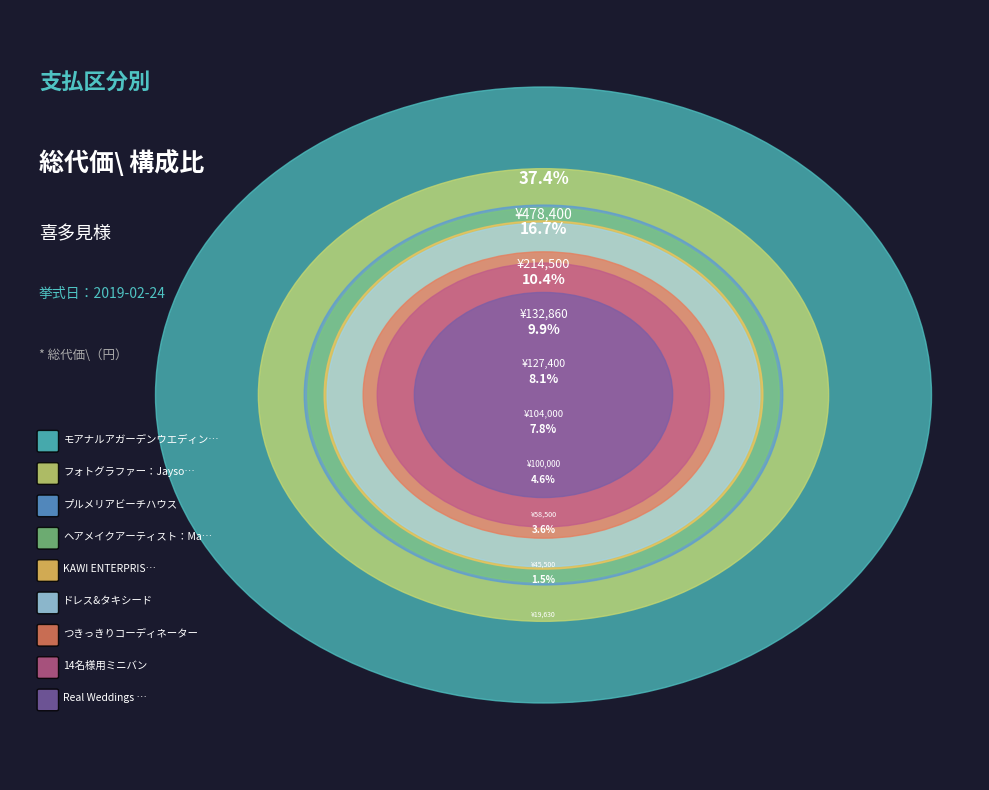

Is つきっきりコーディネーター the majority of the pie?

No